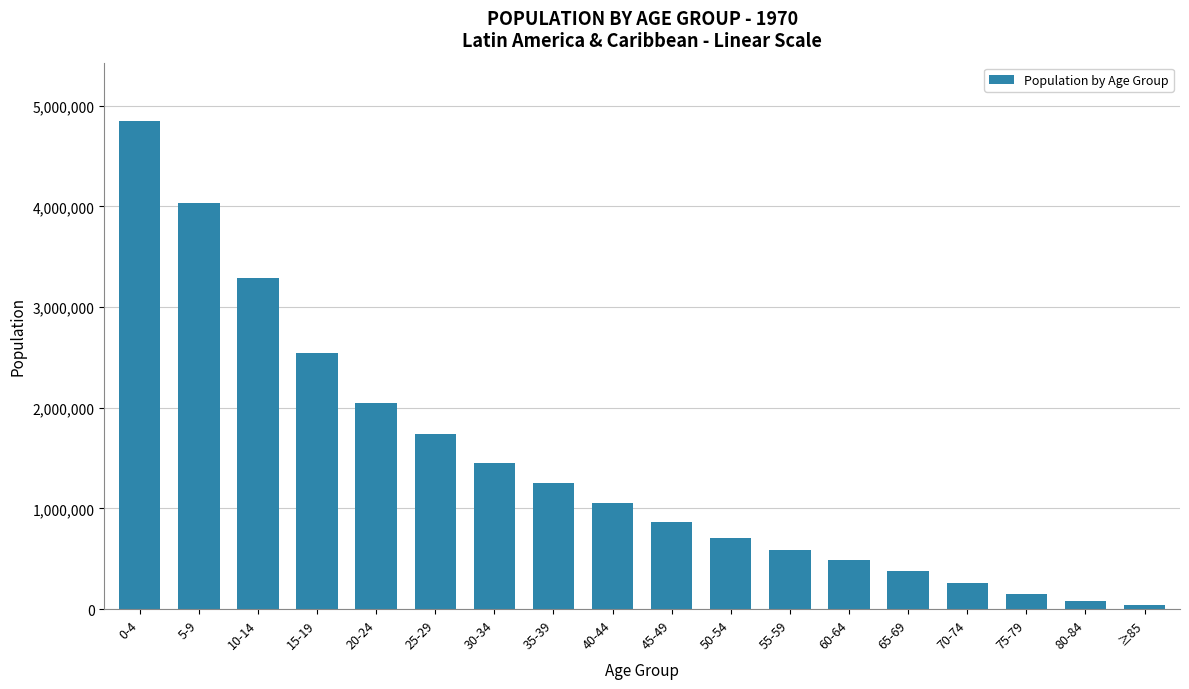

Reading left to right, transcribe all the data shown in this chart.

4846385	4029278	3286529	2539546	2049018	1737792	1455267	1248997	1058465	869611	701178	584817	489380	381356	256149	146150	77305	43191